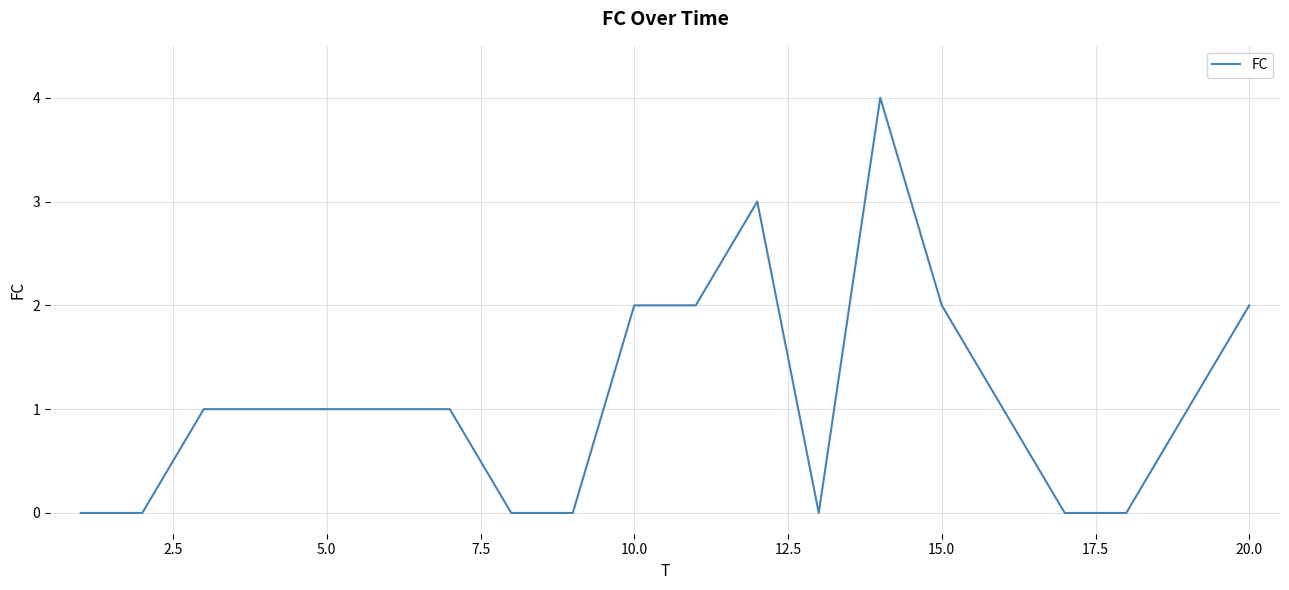

What is the difference between the maximum and minimum values?

4